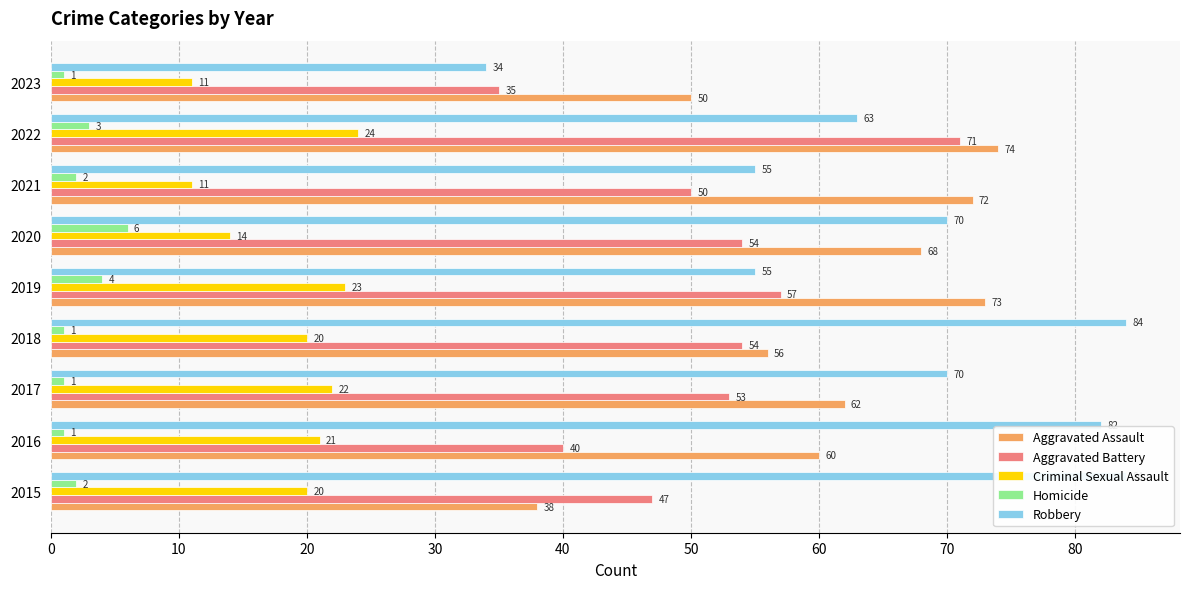

Between 2019 and 2016, which is larger?

2019